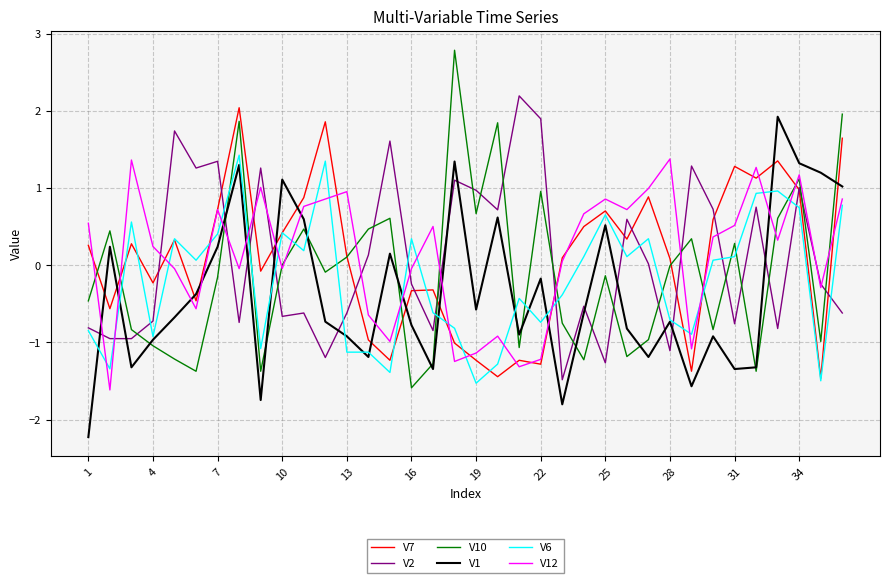

True or false: V12 and V10 intersect in this chart.

True